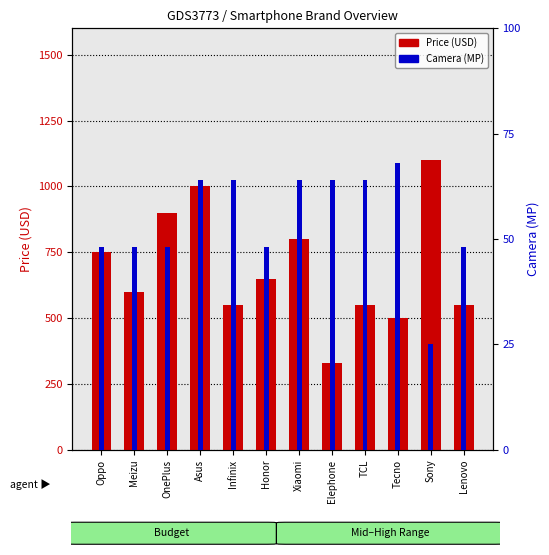

At which label is Camera (MP) closest to 46?

Oppo